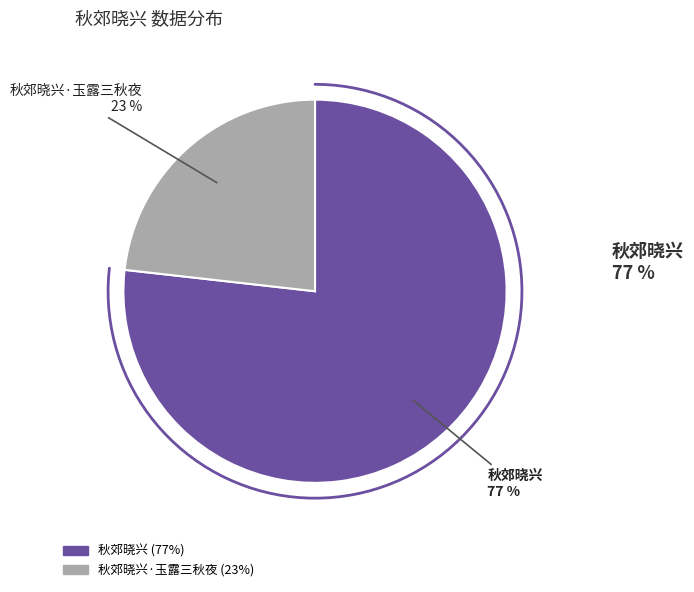

Which category has the biggest portion of the pie?

秋郊晓兴